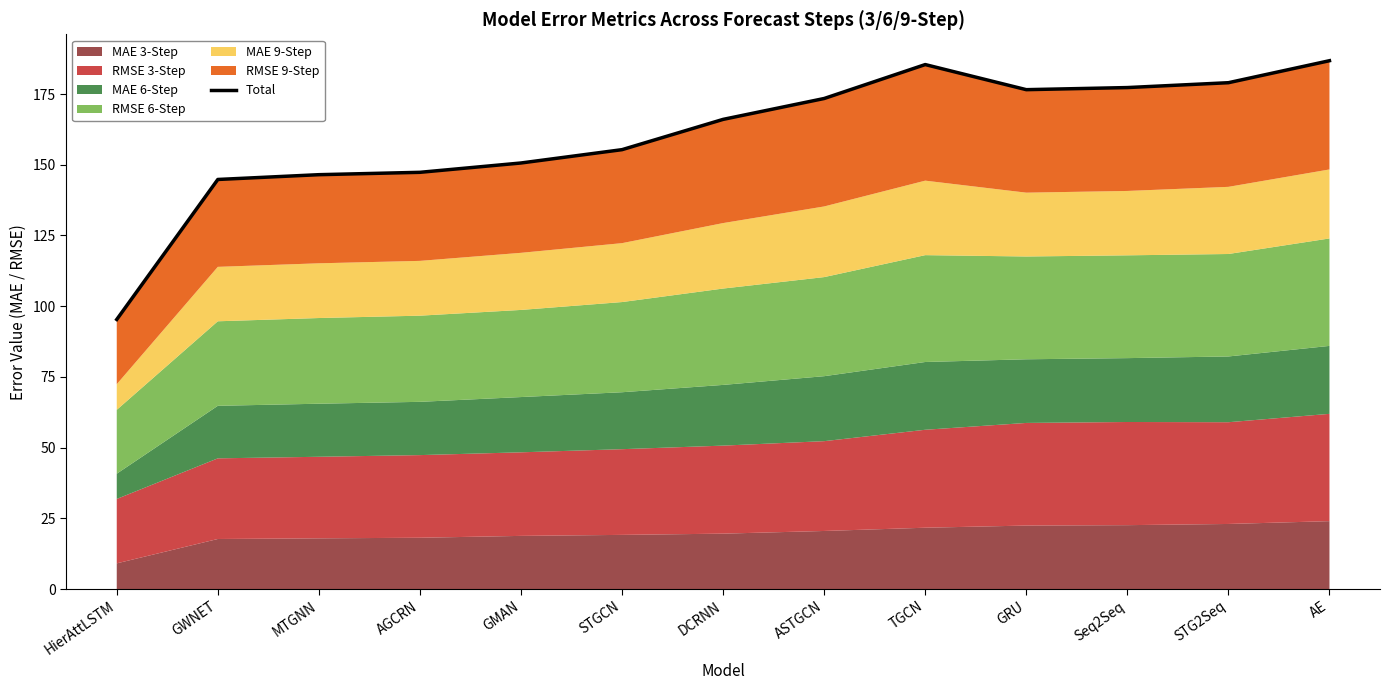

How many interior local peaks (higher than both neighbors) does the data have?

1